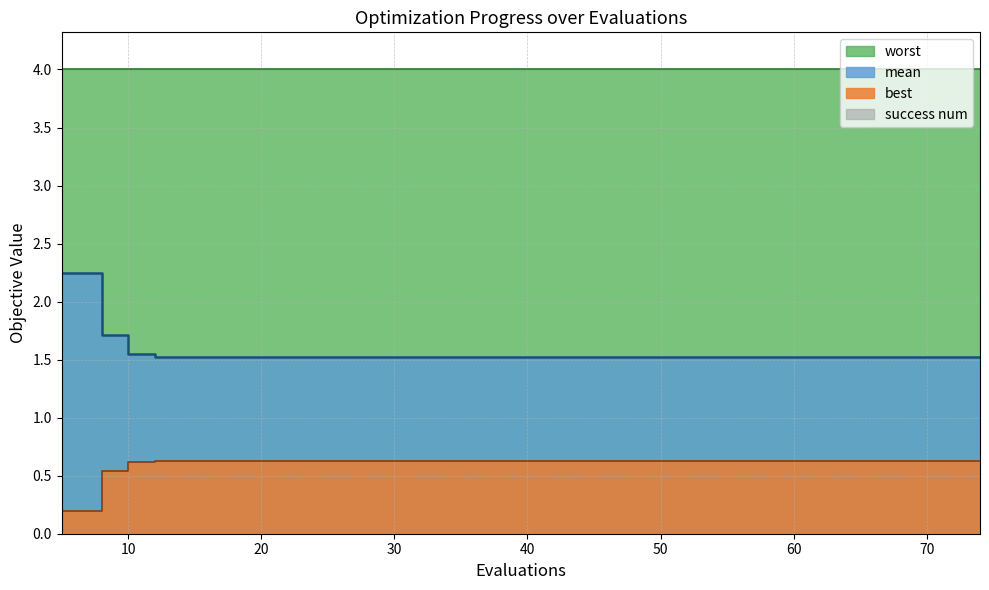

Read the mean value at 18.

1.5